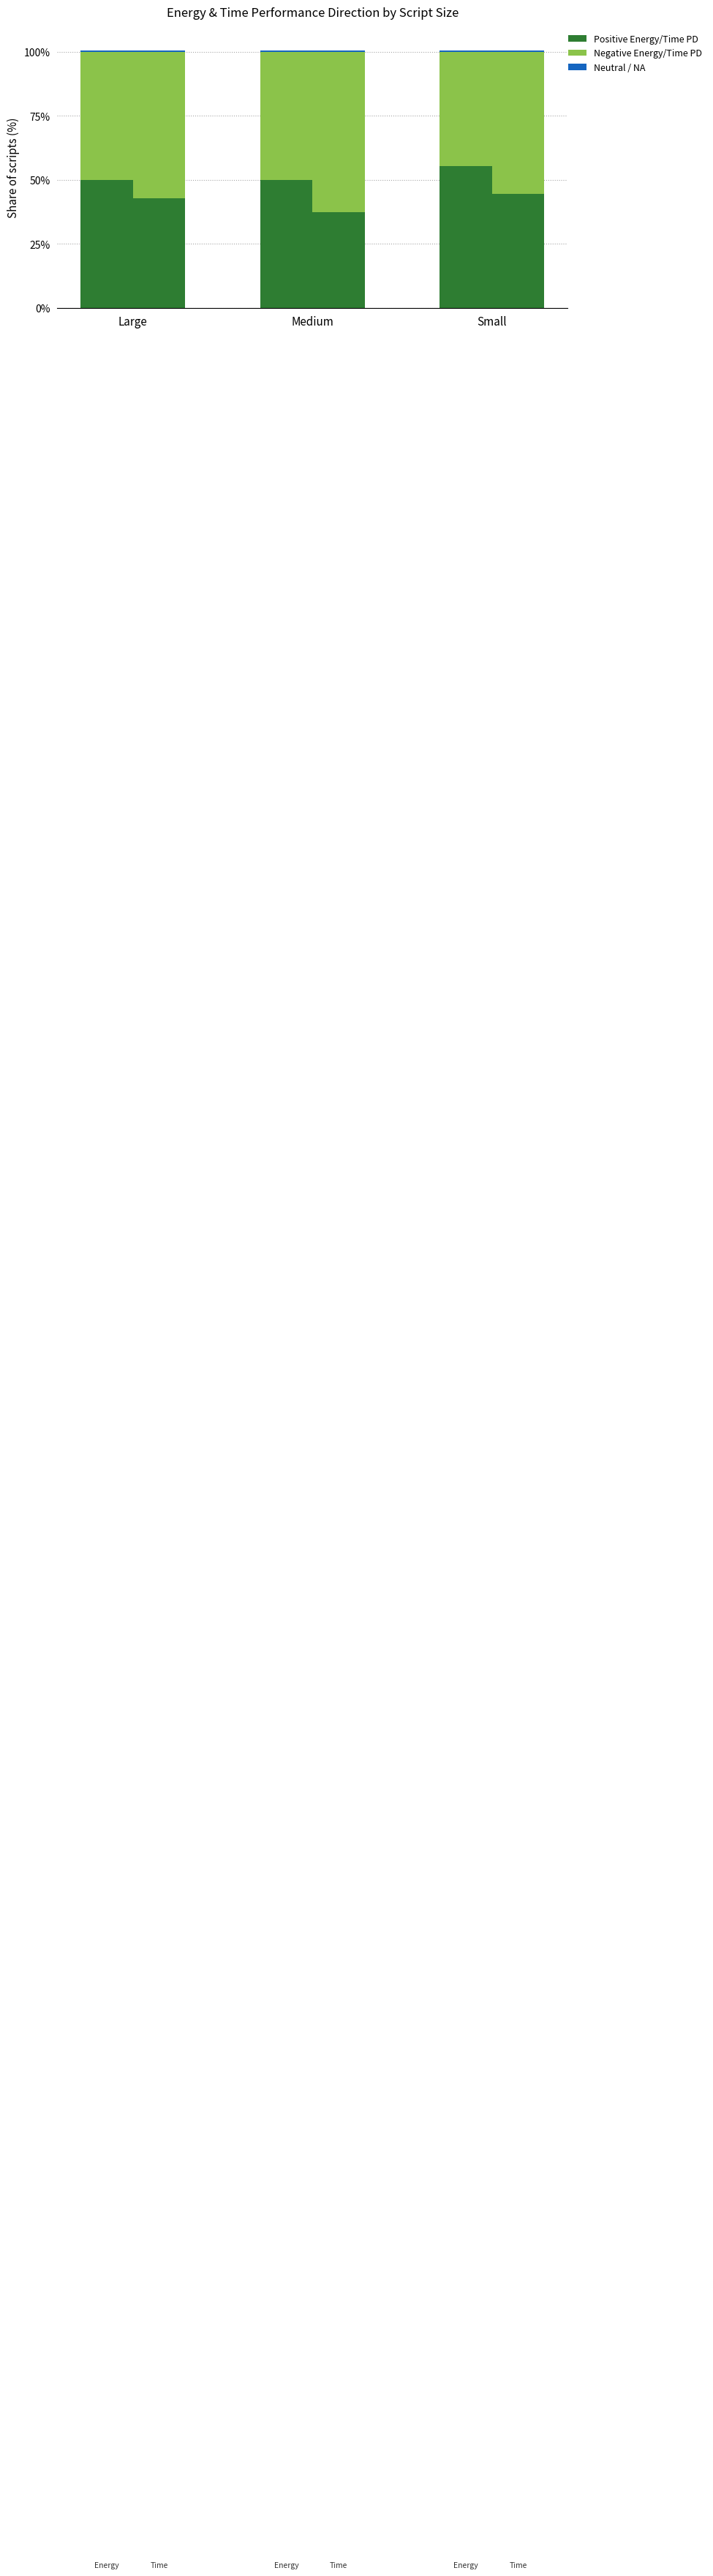

List the labels in order of Positive Energy PD value, smallest first.

Large, Medium, Small